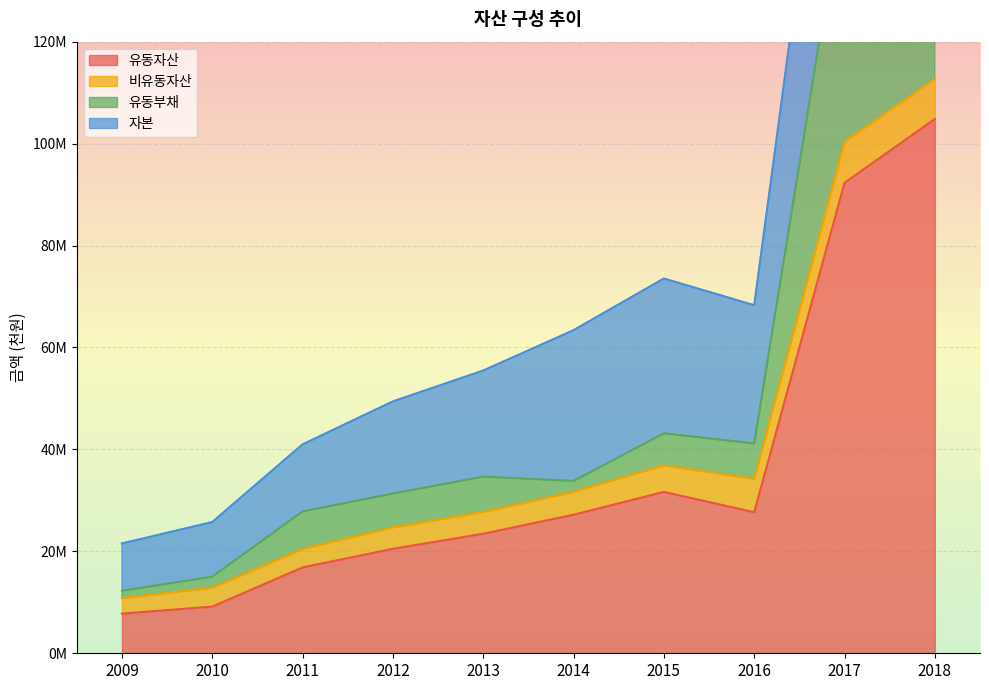

True or false: 유동자산 and 유동부채 intersect in this chart.

False